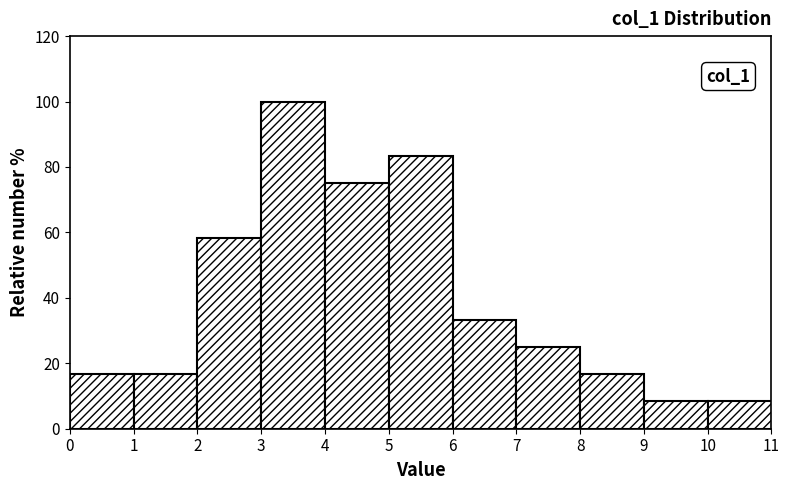

Over which range of the x-axis is the bar tallest?

3 to 4